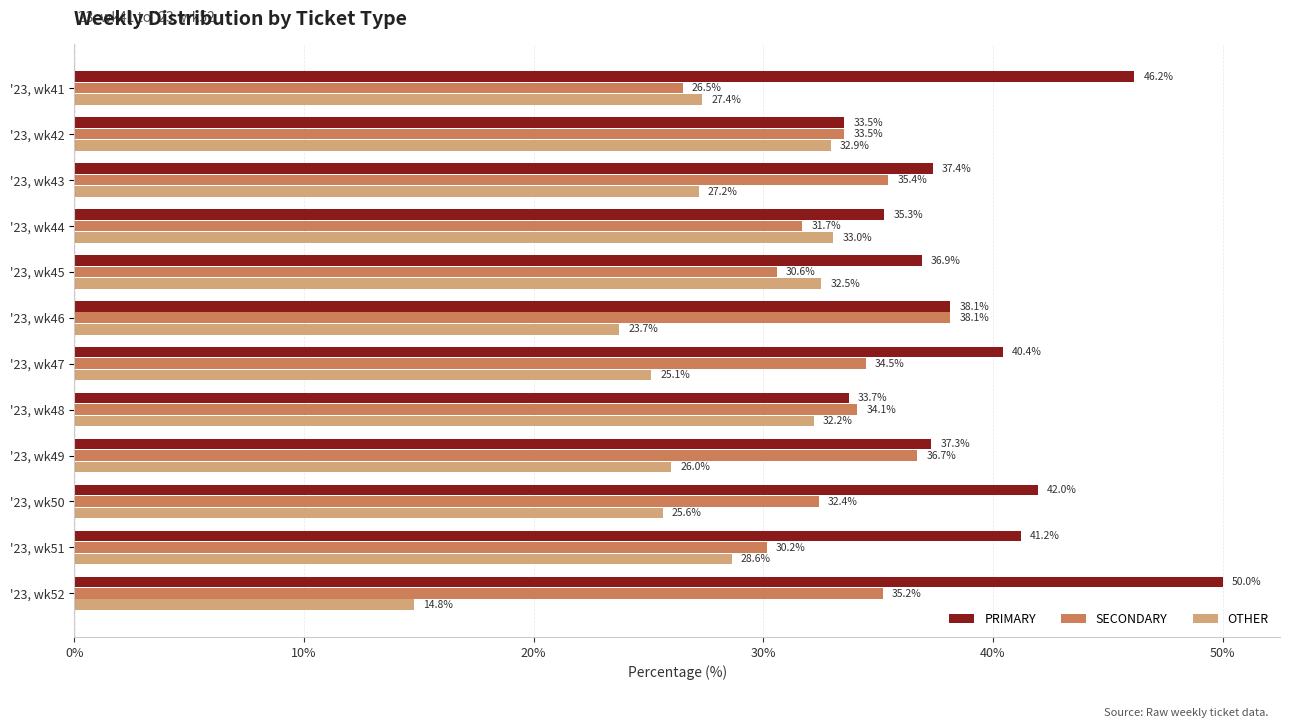

Which category has the highest value across all series?

'23, wk52